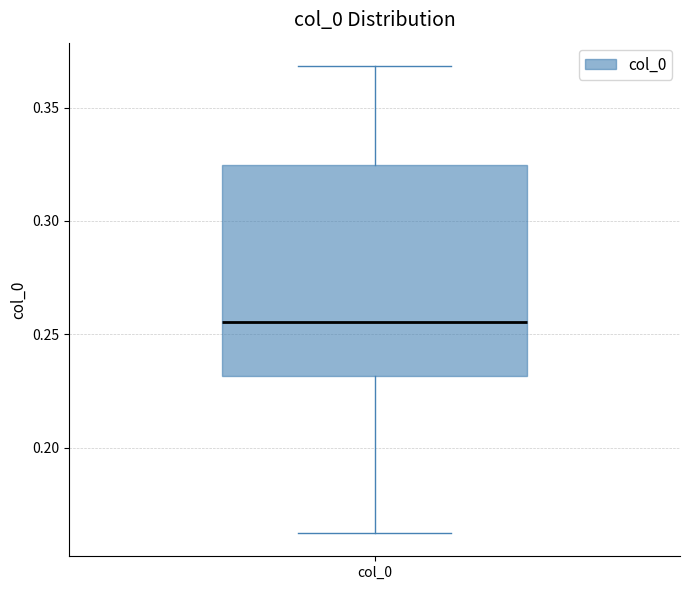

Read this box plot against the y-axis: the position of the median line, the range covered by the box, and the ends of both whiskers. The values are not printed on the chart, so give them approximately, as read against the axis.

median 0.255, box 0.230 to 0.325, whiskers 0.160 to 0.370